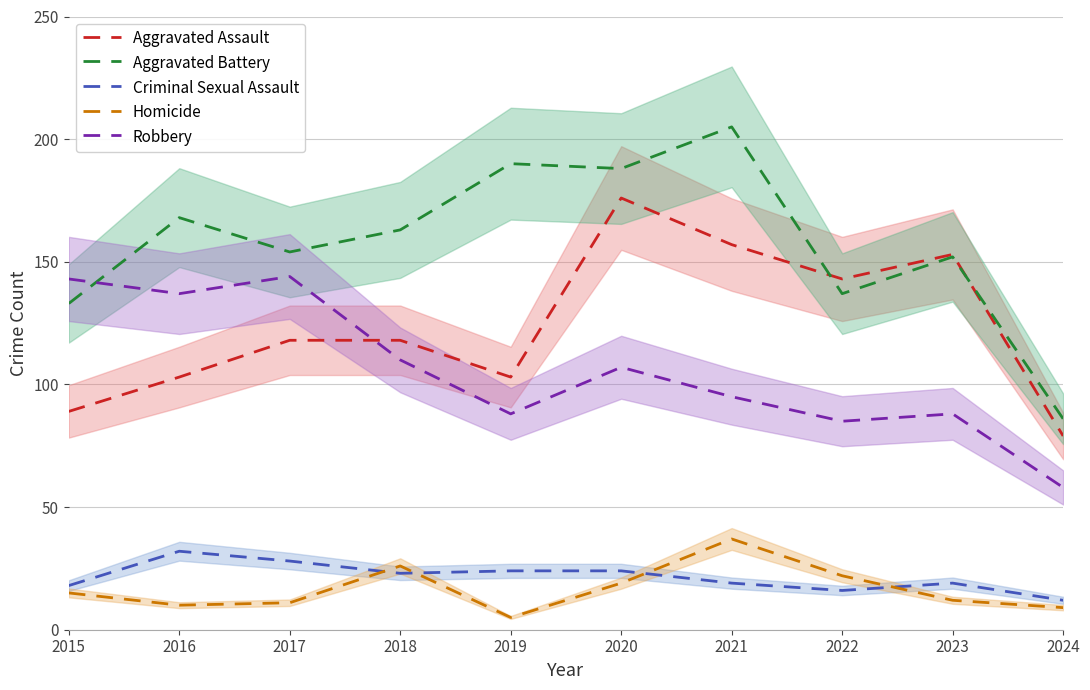

What is the smallest value displayed?

5